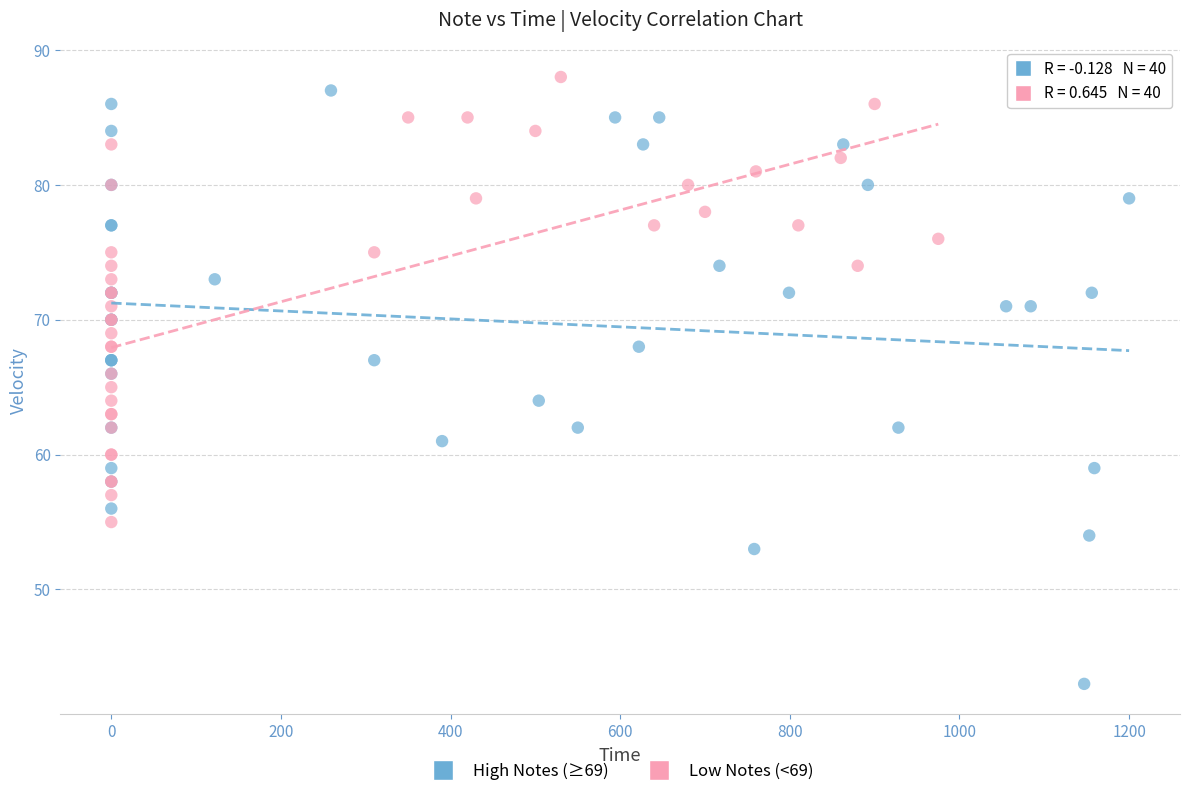

Which series has the widest spread of Y values?

High Notes (≥69)